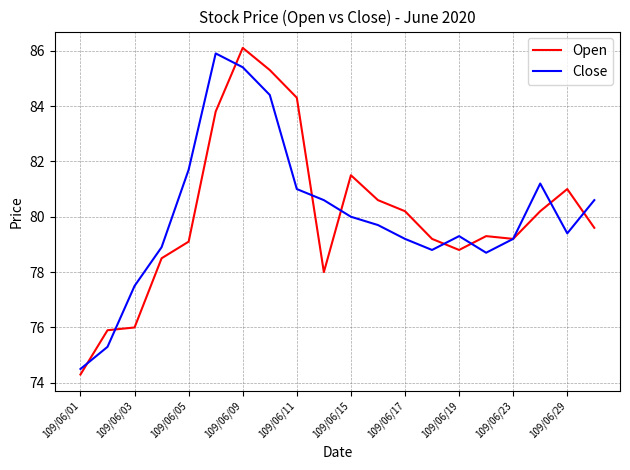

What is the minimum value for Close?

74.5